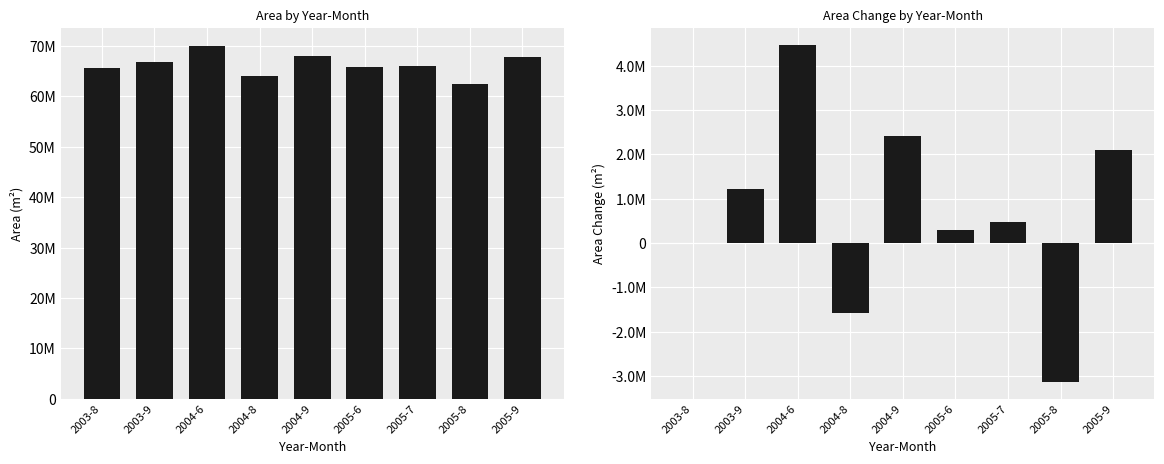

Reading right to left, transcribe all the data shown in this chart.

Area: 2005-9=67707900	2005-8=62467200	2005-7=66079800	2005-6=65893500	2004-9=68023800	2004-8=64030500	2004-6=70073100	2003-9=66816900	2003-8=65601900
Area Change: 2005-9=2106000	2005-8=-3134700	2005-7=477900	2005-6=291600	2004-9=2421900	2004-8=-1571400	2004-6=4471200	2003-9=1215000	2003-8=0